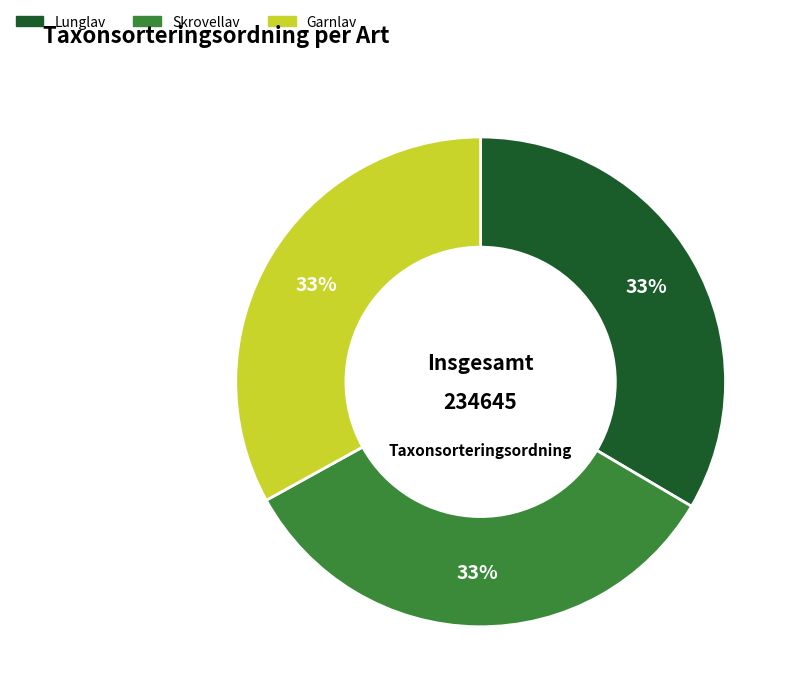

Is it true that Garnlav is 33% of the pie?

True